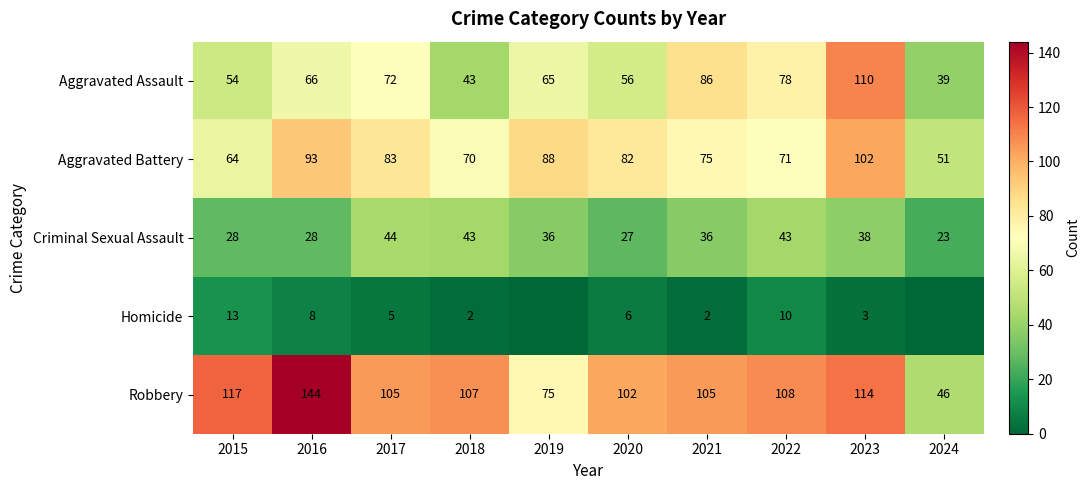

Between 2016 and 2021, which is larger?

2021